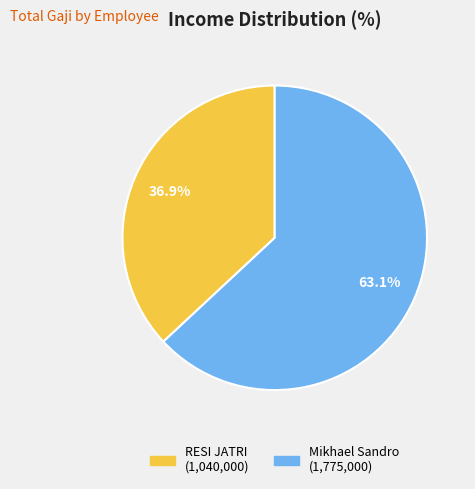

Count the number of slices in the pie.

2